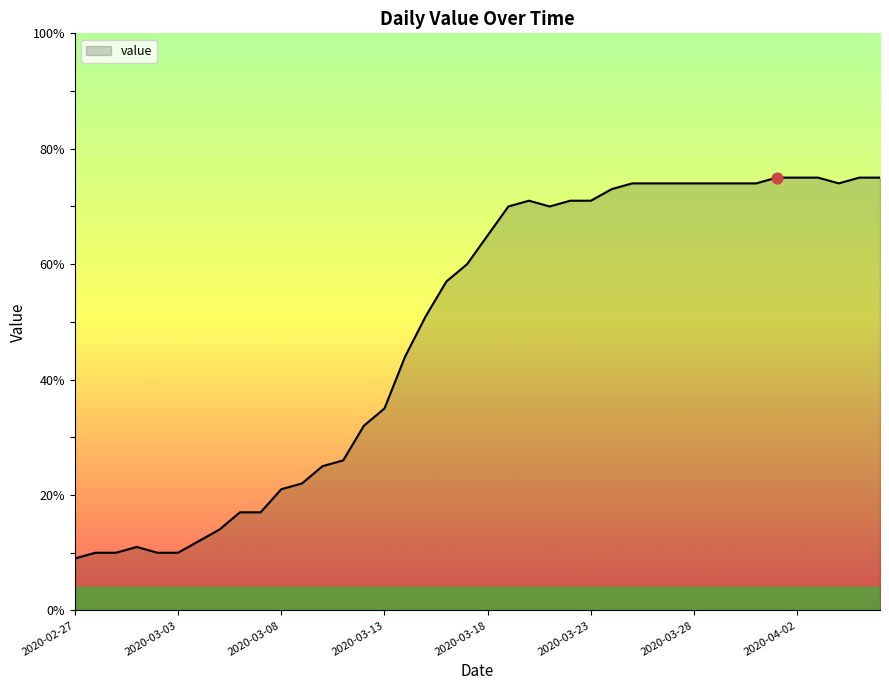

What is the difference between the maximum and minimum values?

66